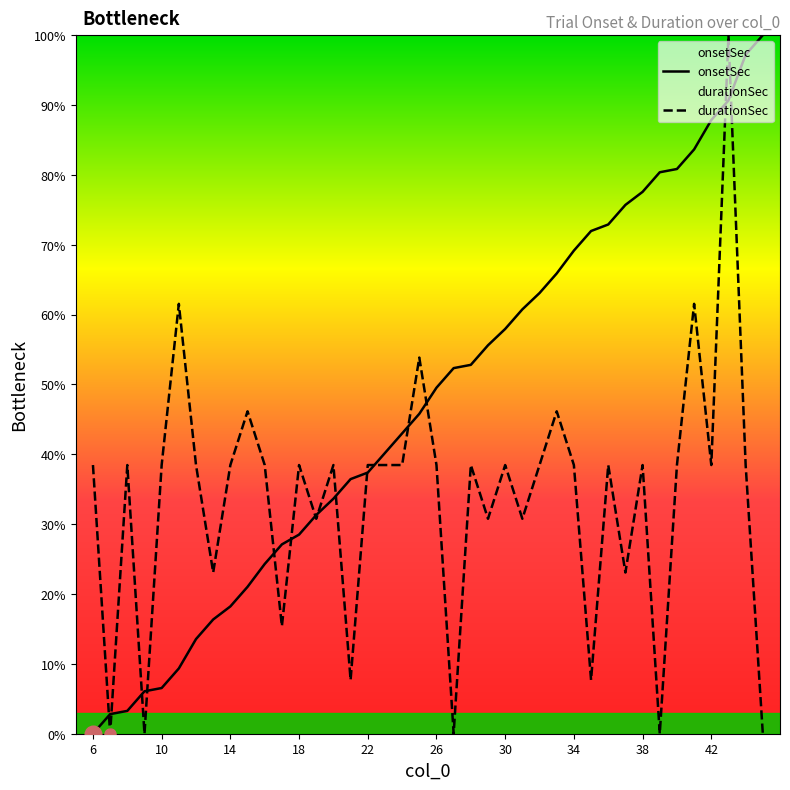

What is the difference between the maximum and minimum values in the durationSec series?

100.0